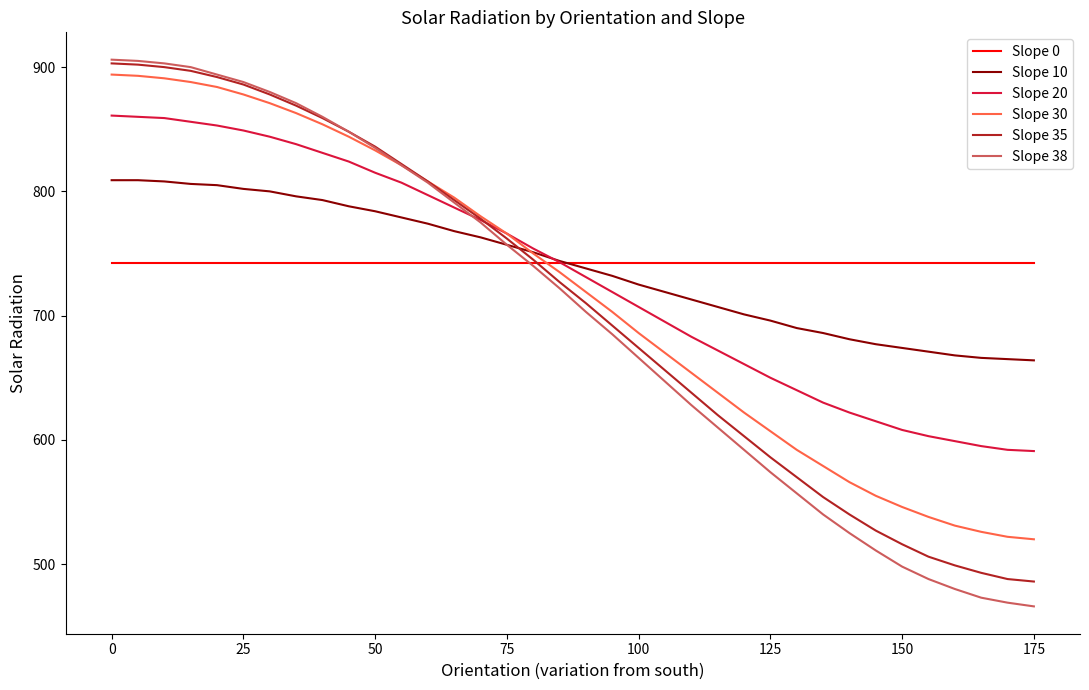

What is the maximum value for Slope 38?

906